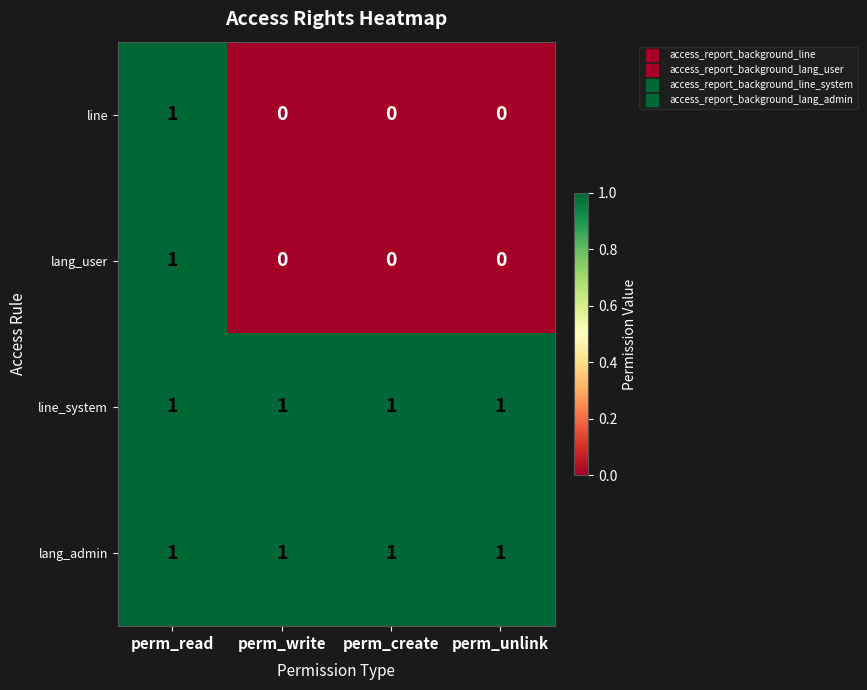

At which category is the sum across all series the highest?

perm_read